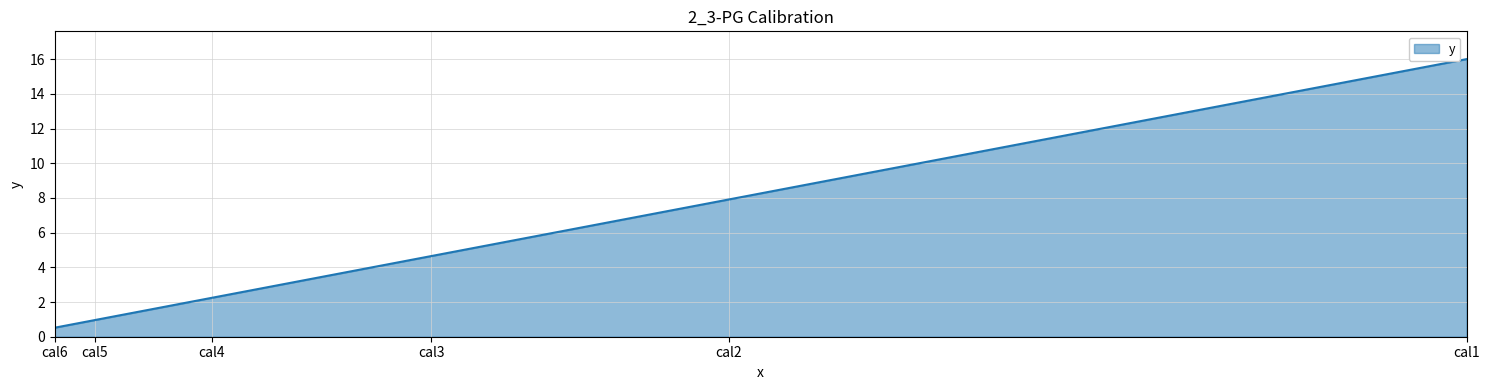

At which category does the chart reach its peak across all series?

cal1